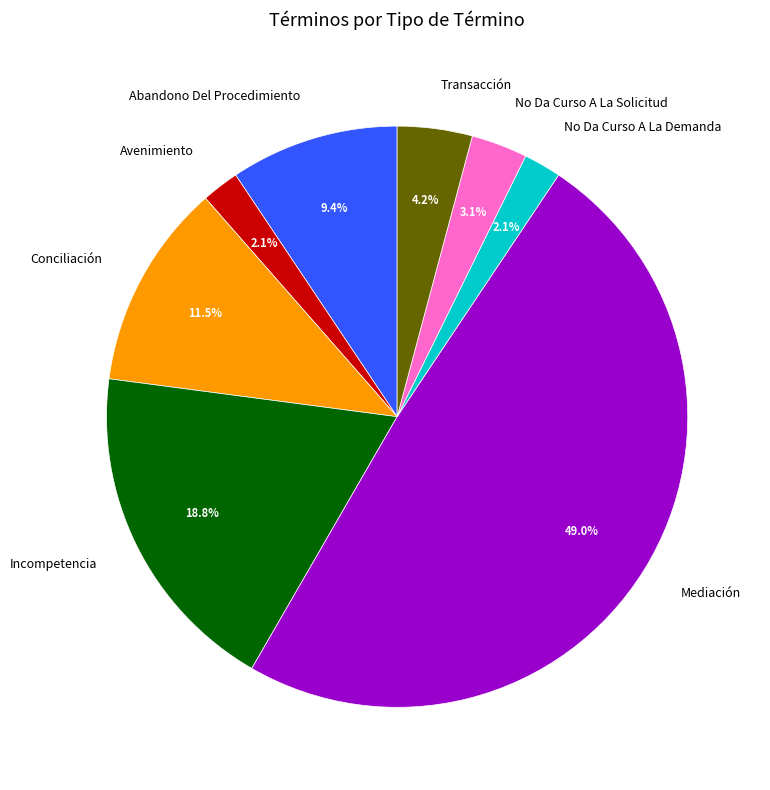

The Abandono Del Procedimiento slice represents 9% of the pie. True or false?

True